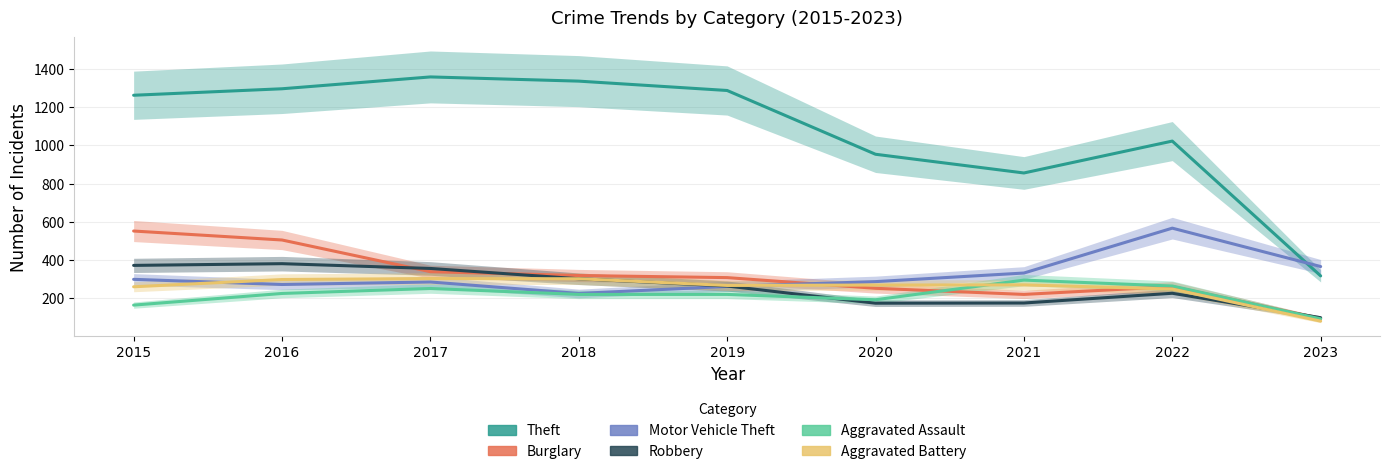

What is the total value across all series at 2015?

2910